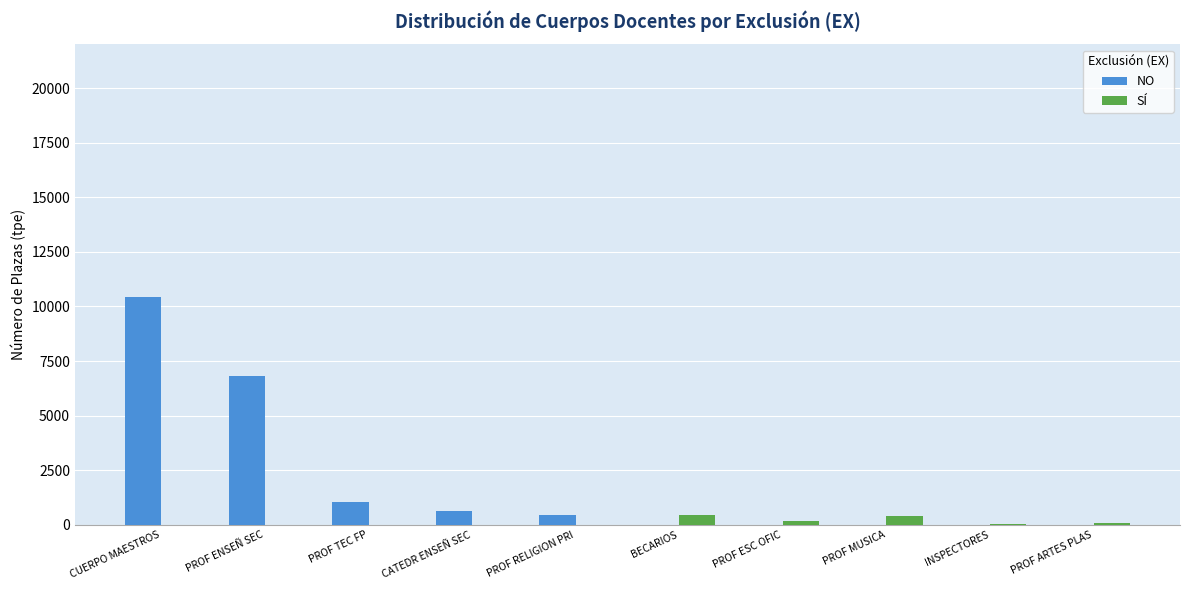

What is the highest value of the NO series?

10426